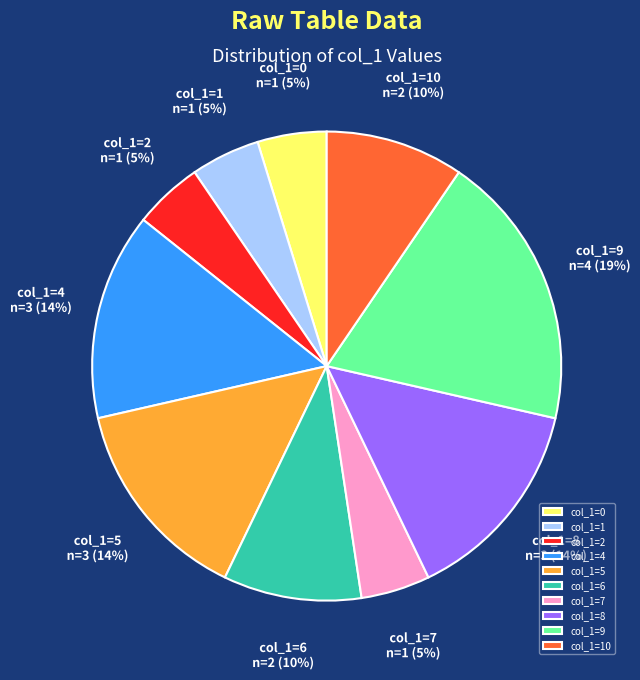

To the nearest percent, what percentage of the pie is col_1=4?

14%